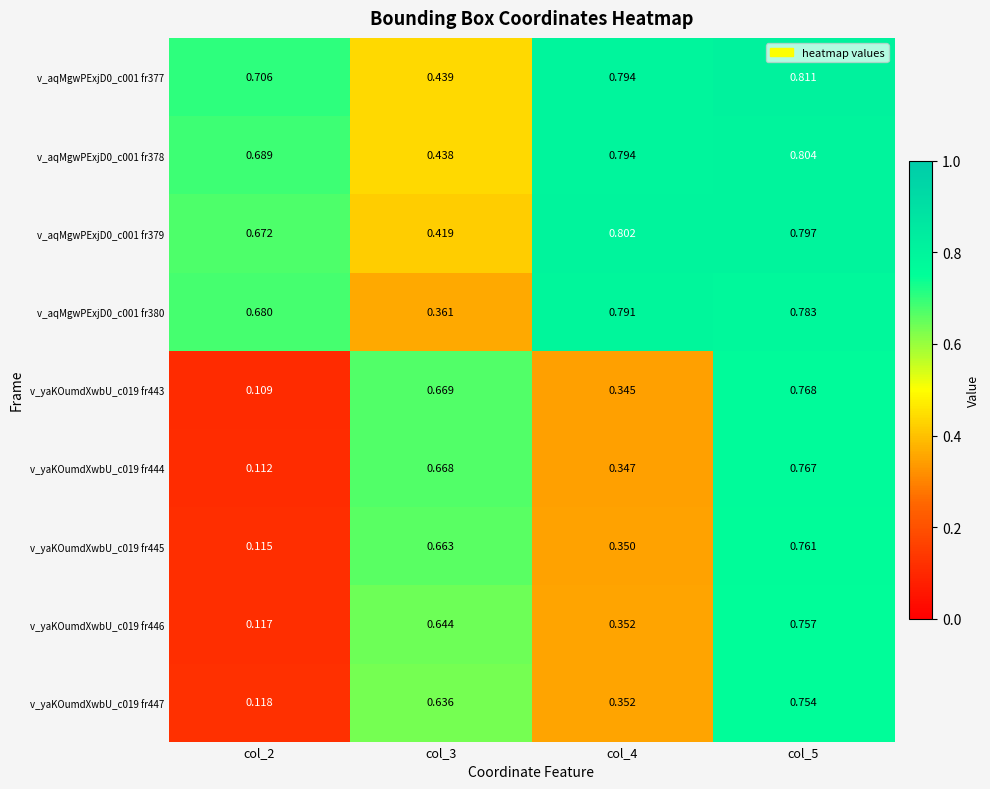

Is the value of v_aqMgwPExjD0_c001 fr378 at col_2 greater than the value of v_aqMgwPExjD0_c001 fr379 at col_3?

Yes